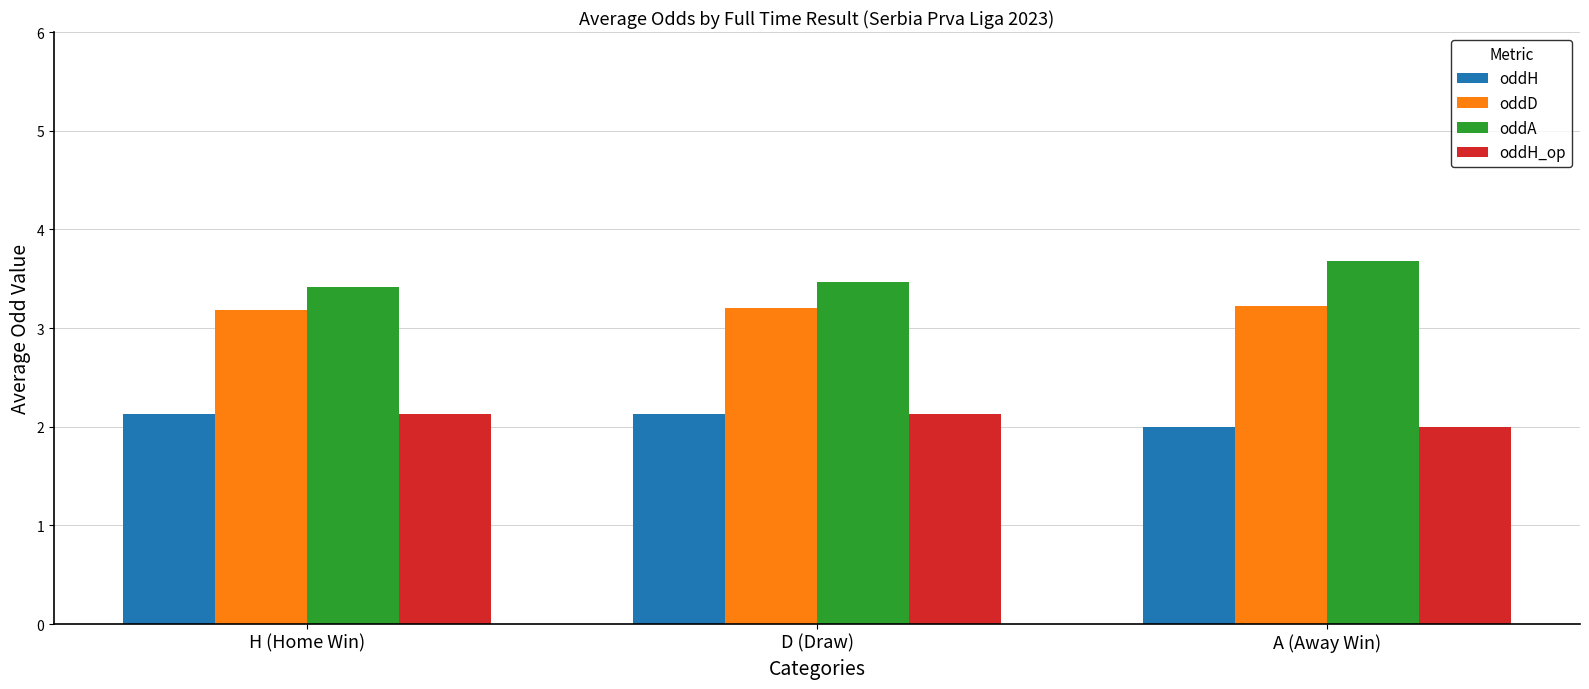

The oddH series shows 3.2 at D (Draw). True or false?

False